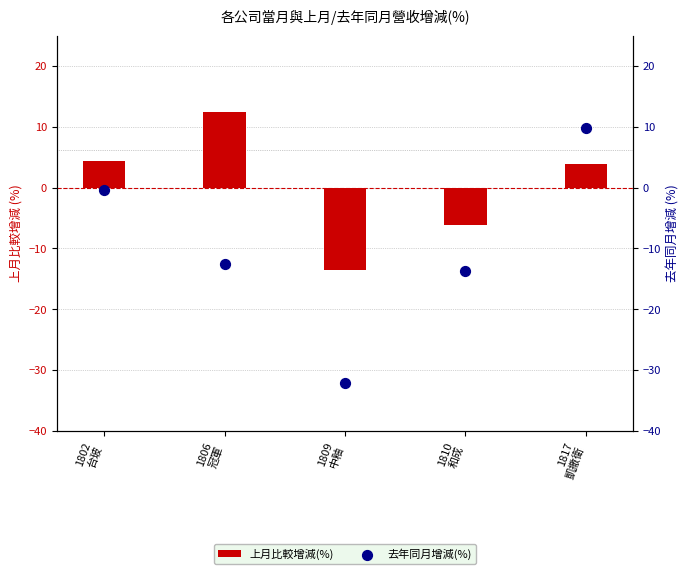

At how many categories does at least one series exceed 1?

3